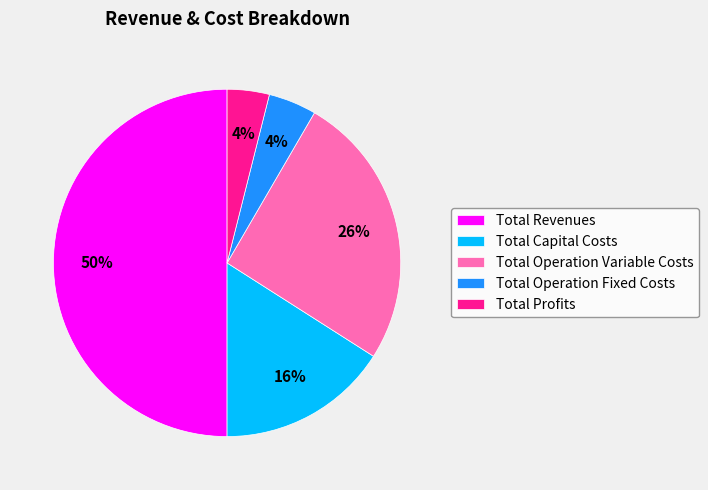

To the nearest percent, what is the average slice percentage?

20%